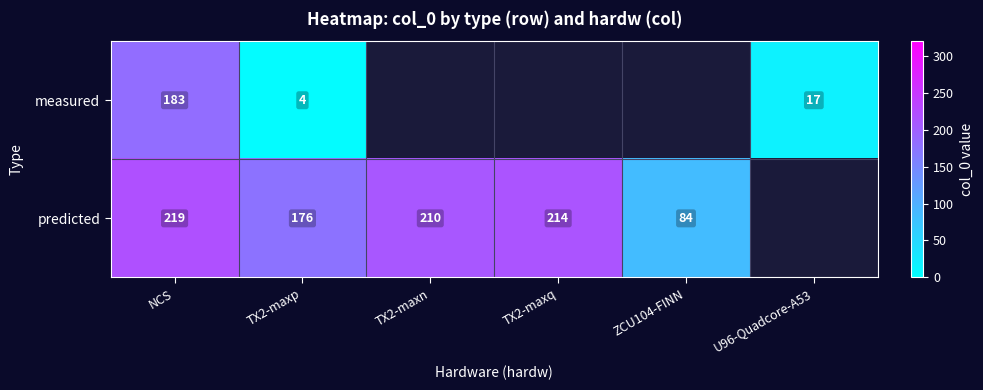

What is the difference between the highest and lowest values at NCS?

36